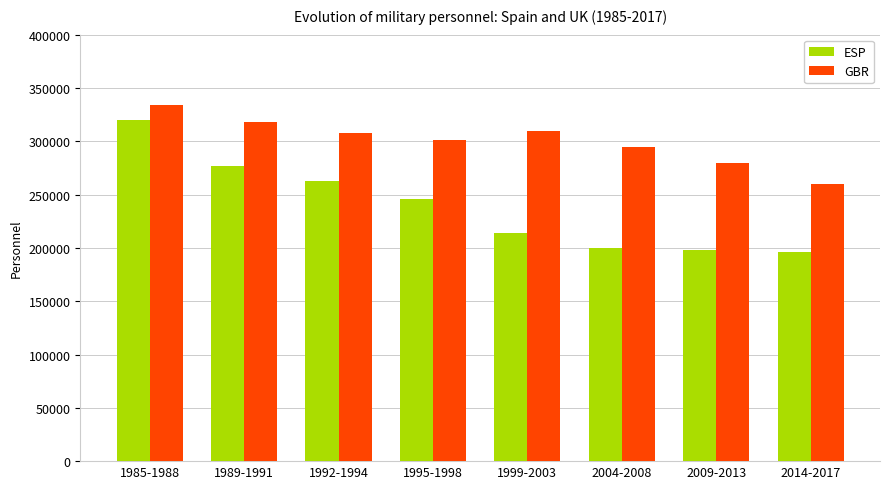

What is the sum of all GBR values?

2406000